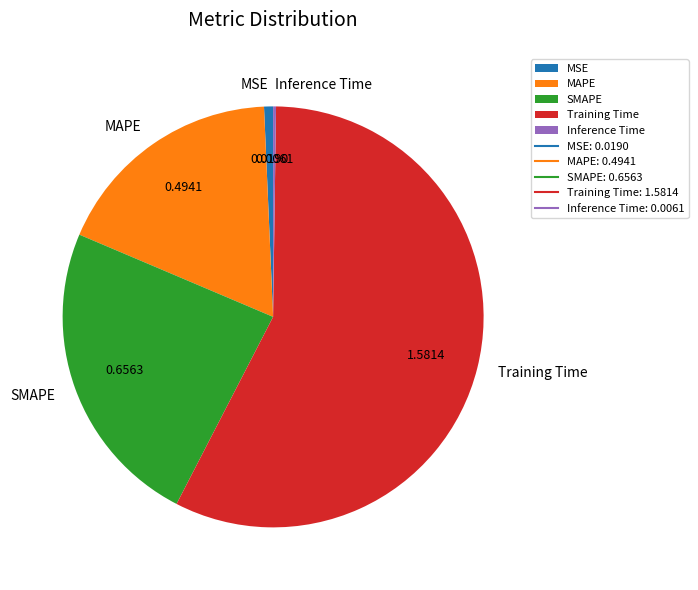

Between Training Time and MSE, which is larger?

Training Time